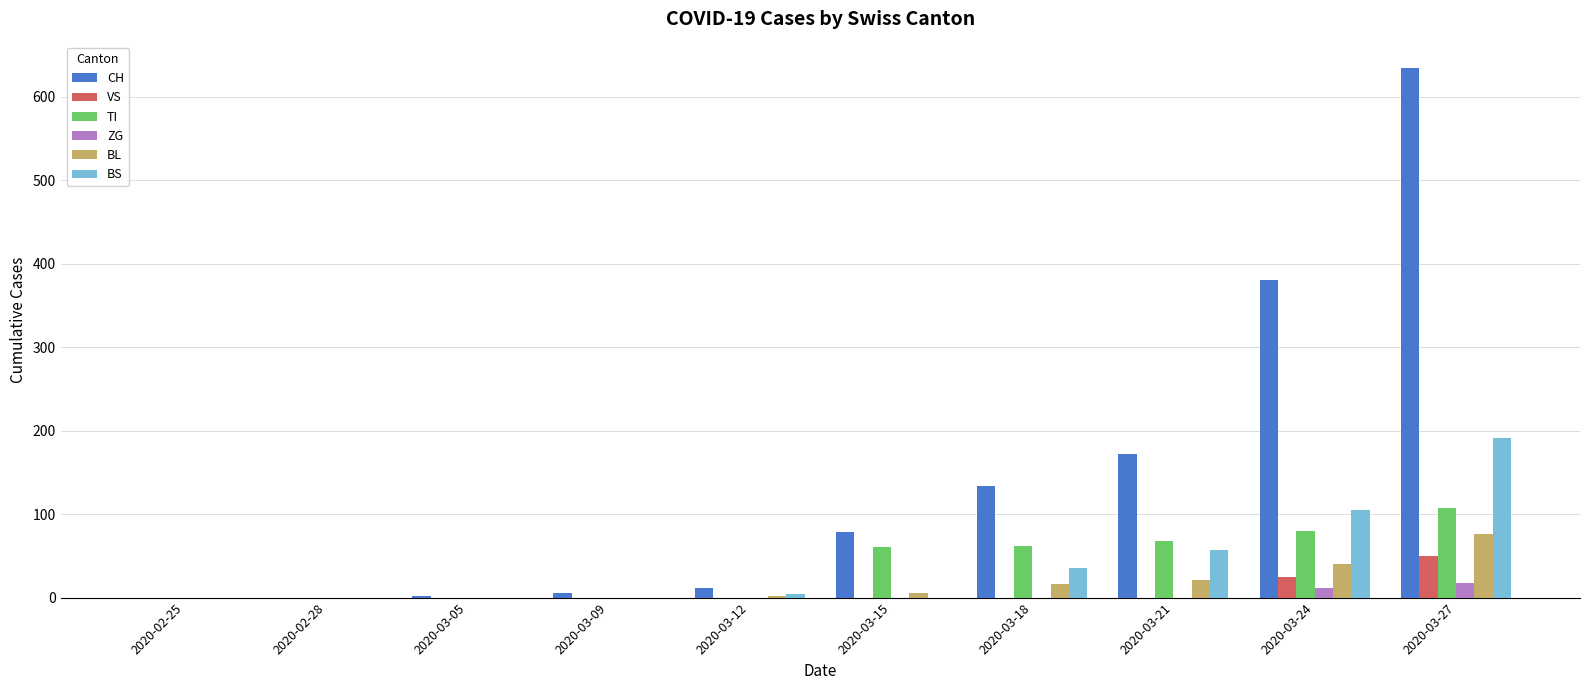

What is the total value across all series at 2020-03-21?

318